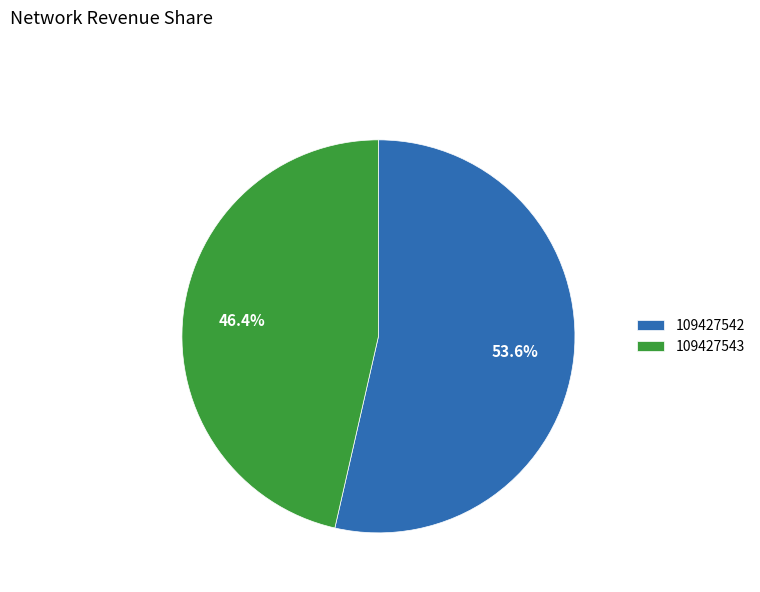

Approximately how many times larger is the value at 109427543 compared to 109427542?

0.9